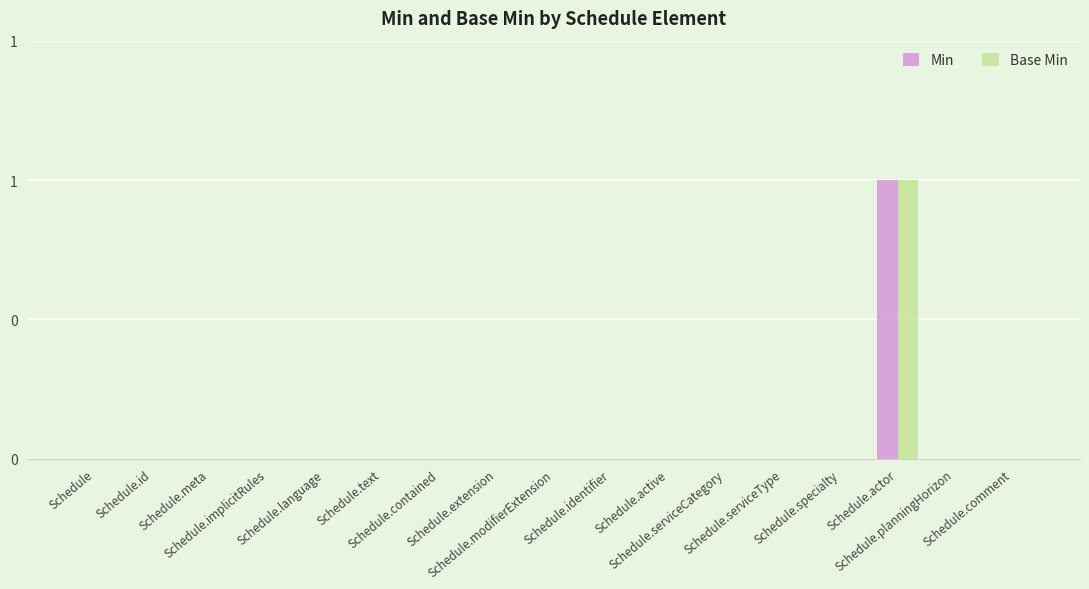

What are all the series names shown in the legend?

Min, Base Min